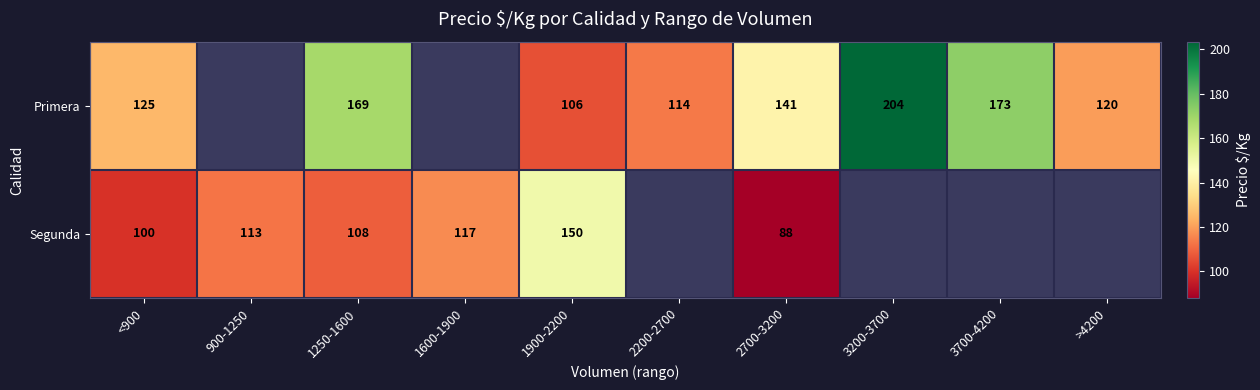

What is the sum of the Segunda values at 1250-1600 and 1600-1900?

225